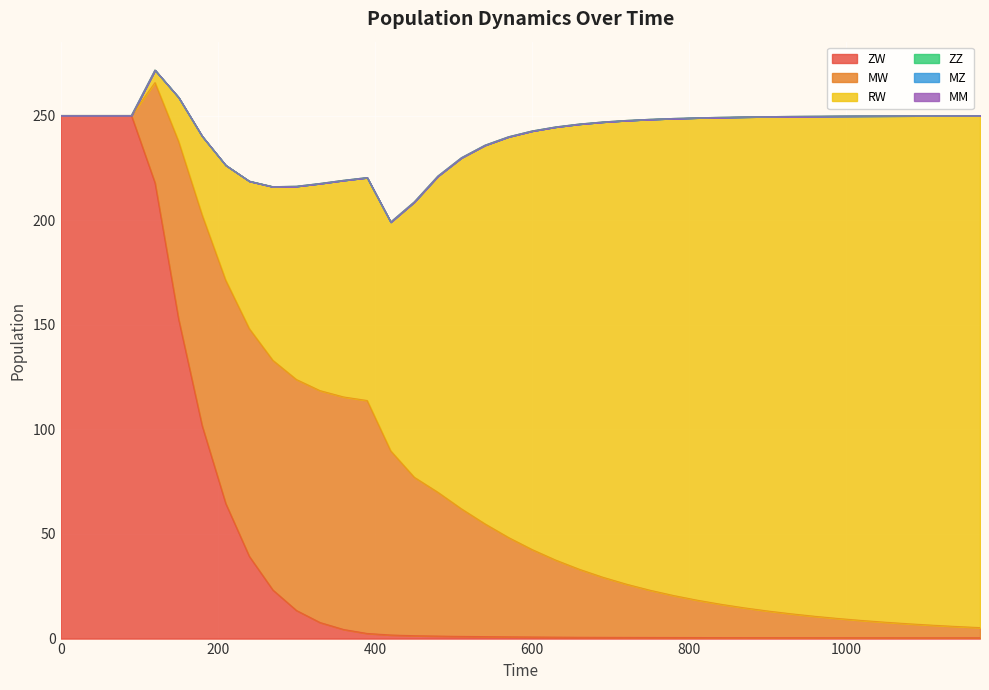

Reading left to right, transcribe all the data shown in this chart.

ZW: 250.0	250.0	250.0	250.0	217.8	152.8	101.7	64.6	39.3	23.2	13.5	7.7	4.4	2.5	1.7	1.4	1.2	1.1	0.9	0.8	0.8	0.7	0.7	0.6	0.6	0.5	0.5	0.5	0.5	0.5	0.4	0.4	0.4	0.4	0.4	0.4	0.4	0.4	0.4	0.4
MW: 0.0	0.0	0.0	0.0	47.9	84.9	100.7	106.7	108.8	109.8	110.4	110.8	111.1	111.3	88.0	75.7	68.7	61.0	53.9	47.5	41.8	36.8	32.5	28.7	25.4	22.6	20.1	17.9	15.9	14.2	12.7	11.4	10.2	9.2	8.2	7.4	6.7	6.0	5.4	4.9
RW: 0.0	0.0	0.0	0.0	6.0	21.0	37.7	55.0	70.5	83.0	92.4	99.0	103.5	106.5	109.4	131.6	151.1	167.8	181.0	191.5	200.1	207.0	212.8	217.6	221.6	225.1	228.0	230.5	232.7	234.6	236.3	237.7	239.0	240.1	241.1	242.0	242.8	243.5	244.1	244.7
ZZ: 0.0	0.0	0.0	0.0	0.0	0.0	0.0	0.0	0.0	0.0	0.0	0.0	0.0	0.0	0.0	0.0	0.0	0.0	0.0	0.0	0.0	0.0	0.0	0.0	0.0	0.0	0.0	0.0	0.0	0.0	0.0	0.0	0.0	0.0	0.0	0.0	0.0	0.0	0.0	0.0
MZ: 0.0	0.0	0.0	0.0	0.0	0.0	0.0	0.0	0.0	0.0	0.0	0.0	0.0	0.0	0.0	0.0	0.0	0.0	0.0	0.0	0.0	0.0	0.0	0.0	0.0	0.0	0.0	0.0	0.0	0.0	0.0	0.0	0.0	0.0	0.0	0.0	0.0	0.0	0.0	0.0
MM: 0.0	0.0	0.0	0.0	0.0	0.0	0.0	0.0	0.0	0.0	0.0	0.0	0.0	0.0	0.0	0.0	0.0	0.0	0.0	0.0	0.0	0.0	0.0	0.0	0.0	0.0	0.0	0.0	0.0	0.0	0.0	0.0	0.0	0.0	0.0	0.0	0.0	0.0	0.0	0.0